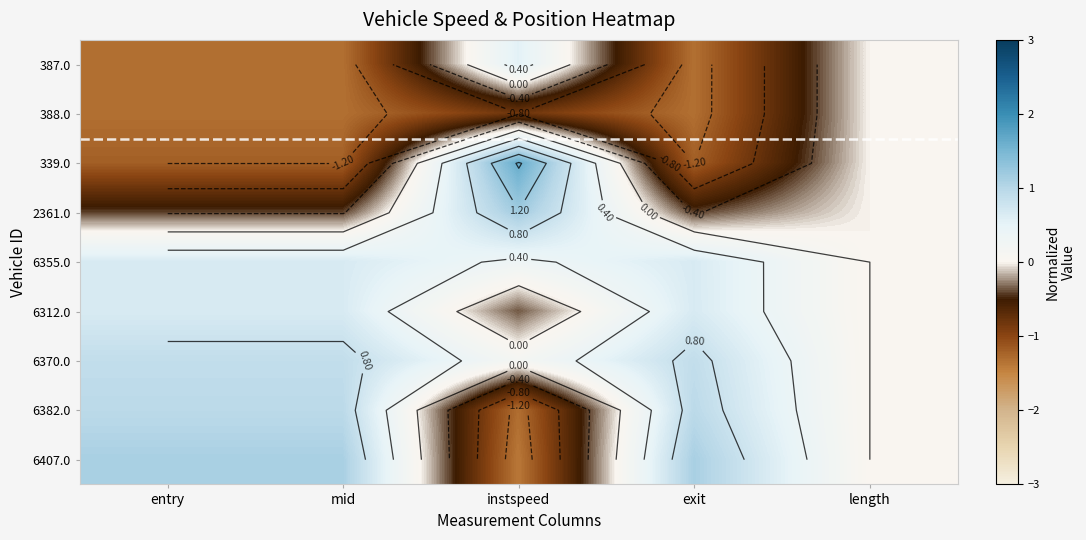

How many negative values does the 6407.0 series have?

1